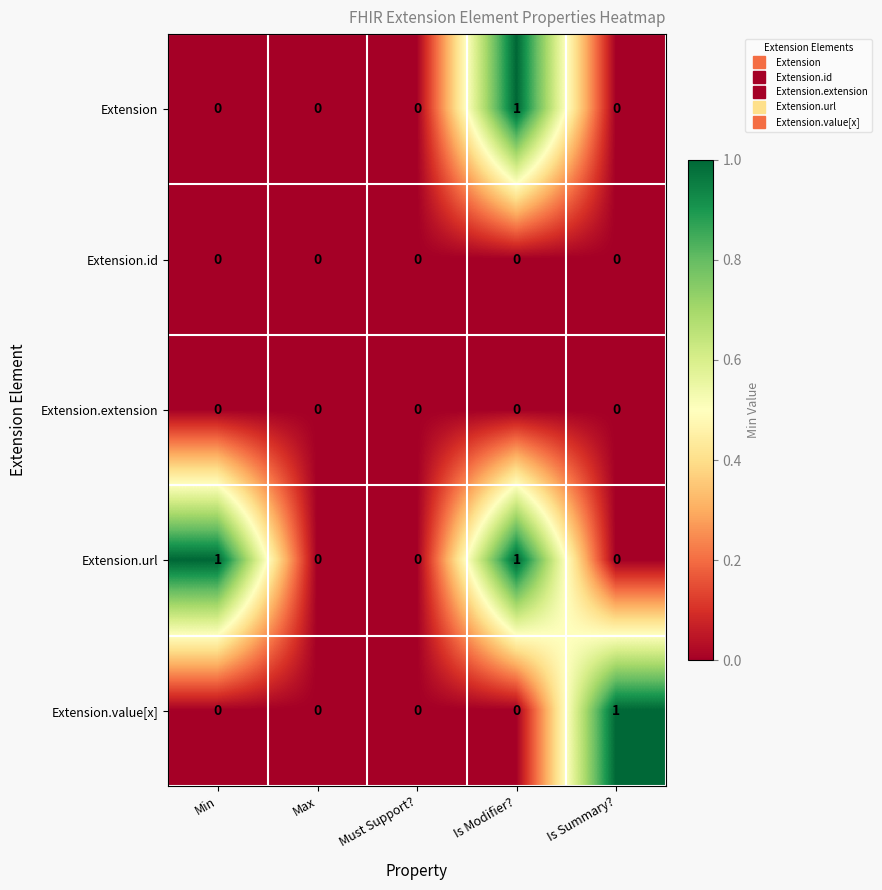

True or false: Extension.extension has a value of 0 at Max.

True